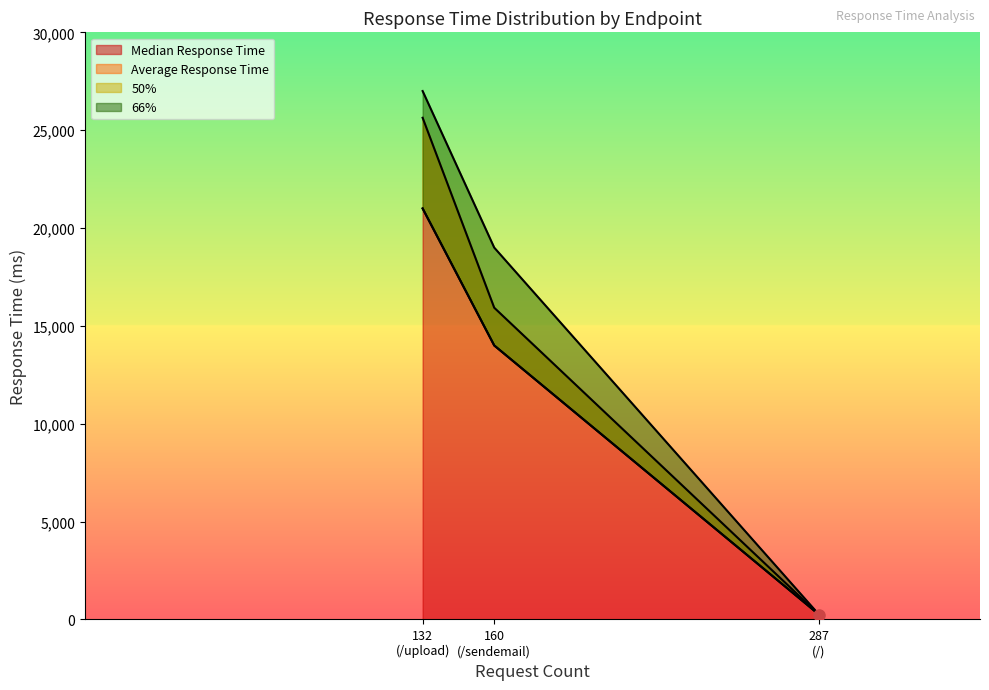

What is the maximum value for Median Response Time?

21000